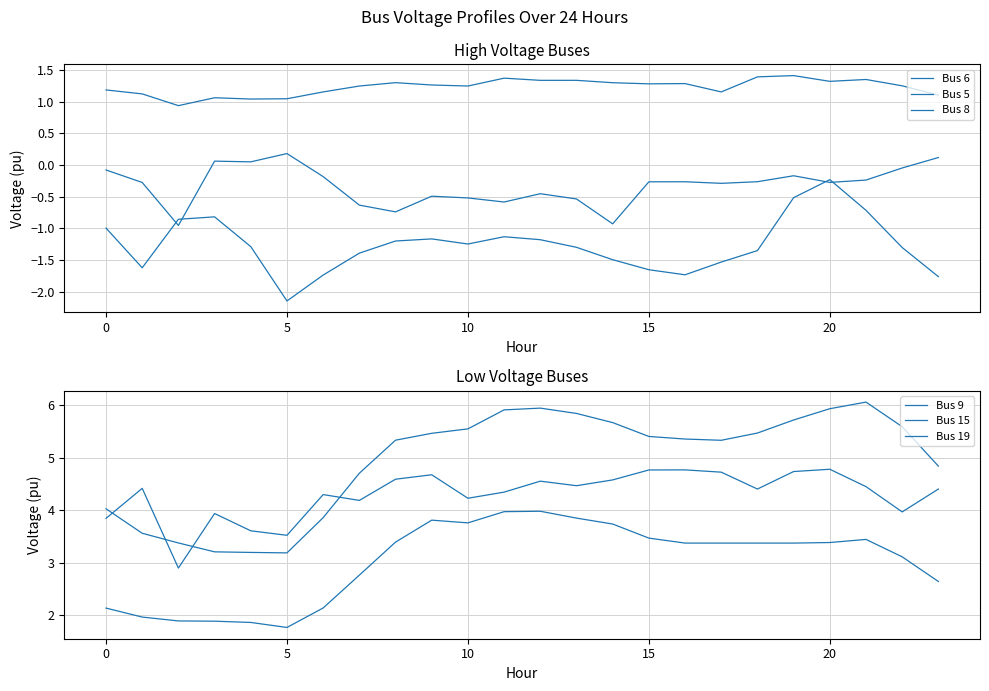

True or false: Bus 8 and Bus 6 intersect in this chart.

False